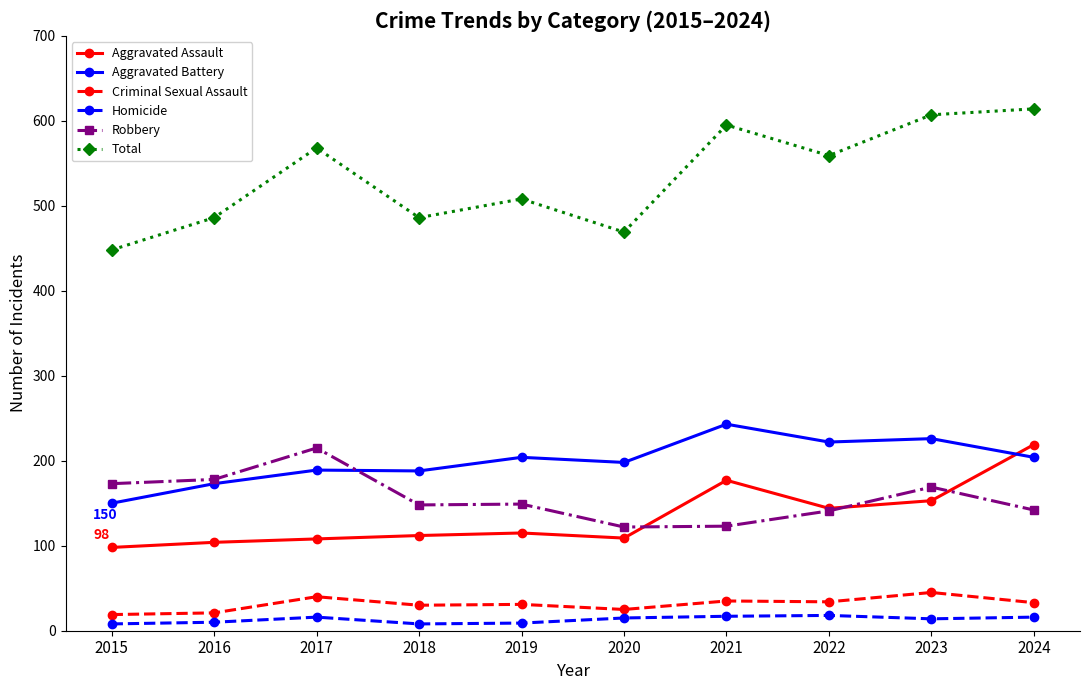

True or false: Total has more than 2 interior local peaks.

True